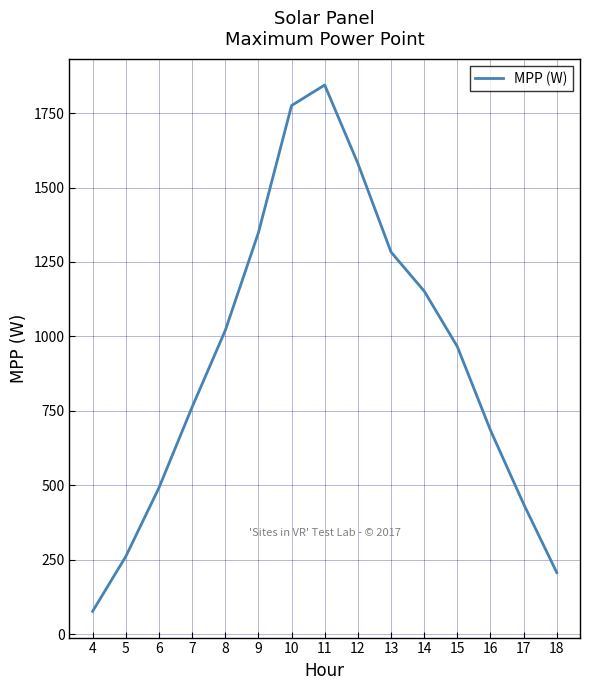

How many values are below 966?

7